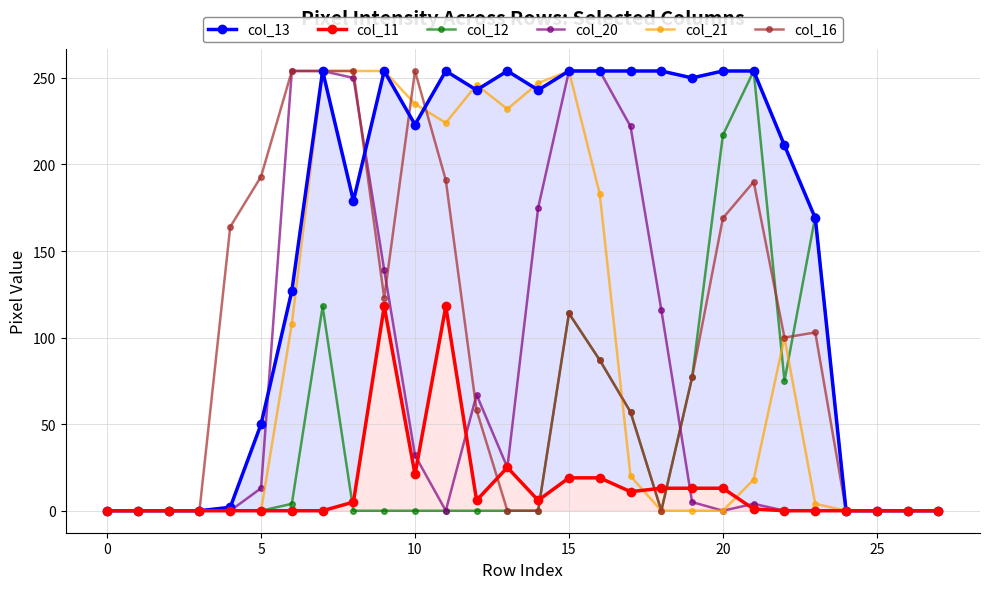

Reading right to left, list all the values displayed in this chart.

col_13: 0	0	0	0	169	211	254	254	250	254	254	254	254	243	254	243	254	223	254	179	254	127	50	2	0	0	0	0
col_11: 0	0	0	0	0	0	1	13	13	13	11	19	19	6	25	6	118	21	118	5	0	0	0	0	0	0	0	0
col_12: 0	0	0	0	170	75	254	217	77	0	57	87	114	0	0	0	0	0	0	0	118	4	0	0	0	0	0	0
col_20: 0	0	0	0	0	0	4	0	5	116	222	254	254	175	25	67	0	32	139	250	254	254	13	0	0	0	0	0
col_21: 0	0	0	0	4	100	18	0	0	0	20	183	254	247	232	246	224	235	254	254	254	108	0	0	0	0	0	0
col_16: 0	0	0	0	103	100	190	169	77	0	57	87	114	0	0	58	191	254	123	254	254	254	193	164	0	0	0	0